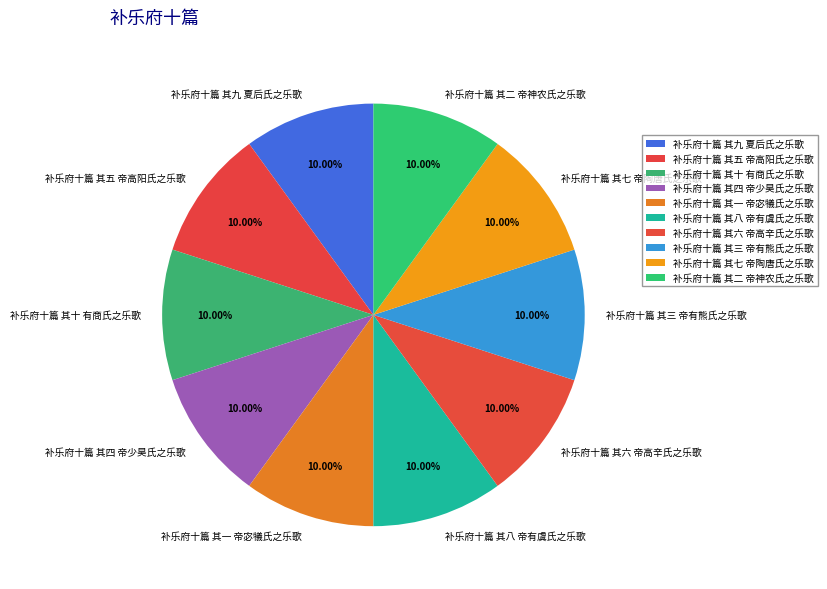

What is the ratio of the value at 补乐府十篇 其五 帝高阳氏之乐歌 to the value at 补乐府十篇 其八 帝有虞氏之乐歌?

1.0